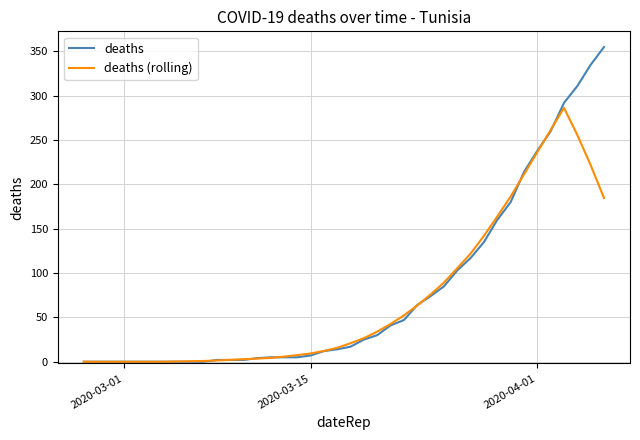

Which series has the widest spread of values?

deaths